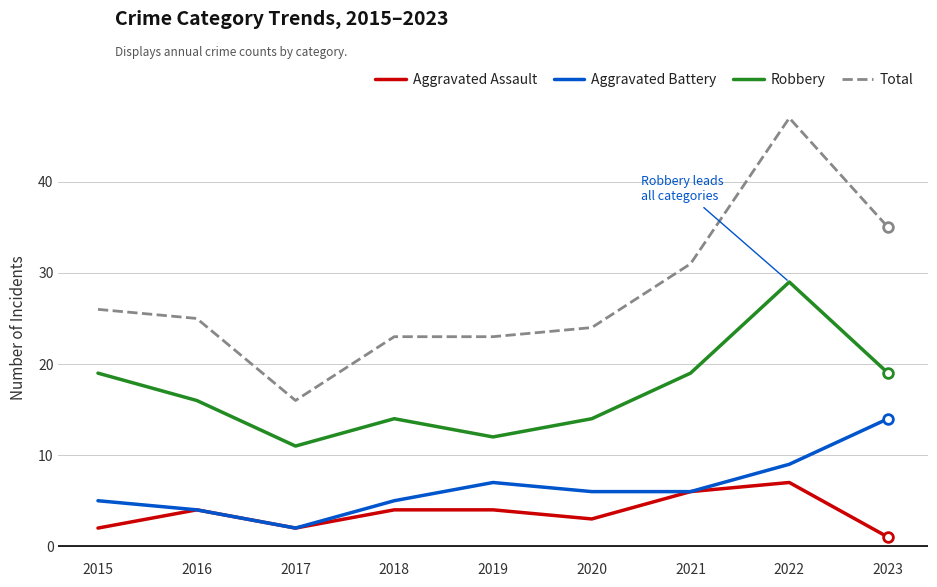

Is this an area chart (filled region under the line)?

No